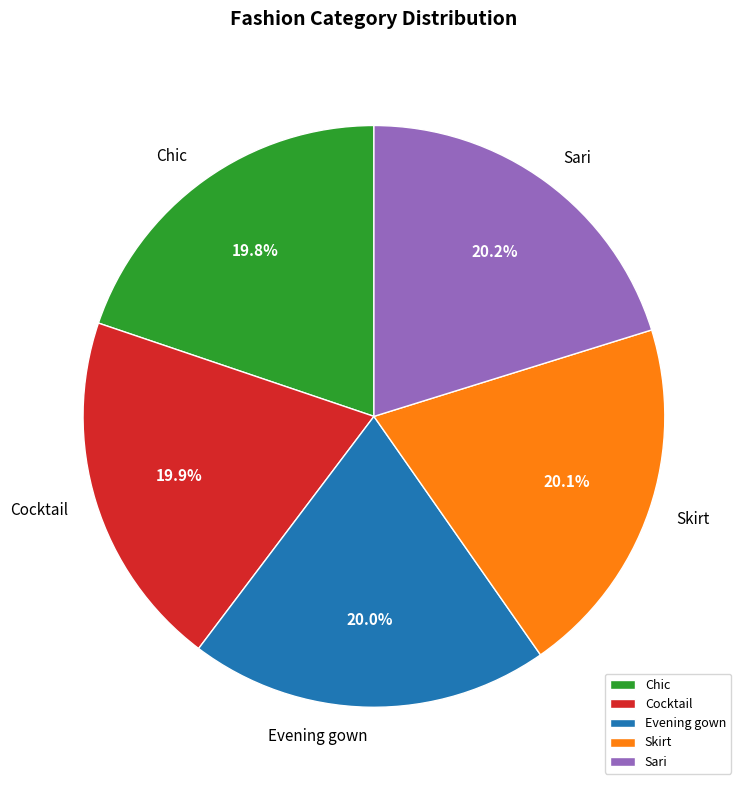

Approximately how many times larger is the value at Sari compared to Cocktail?

1.0